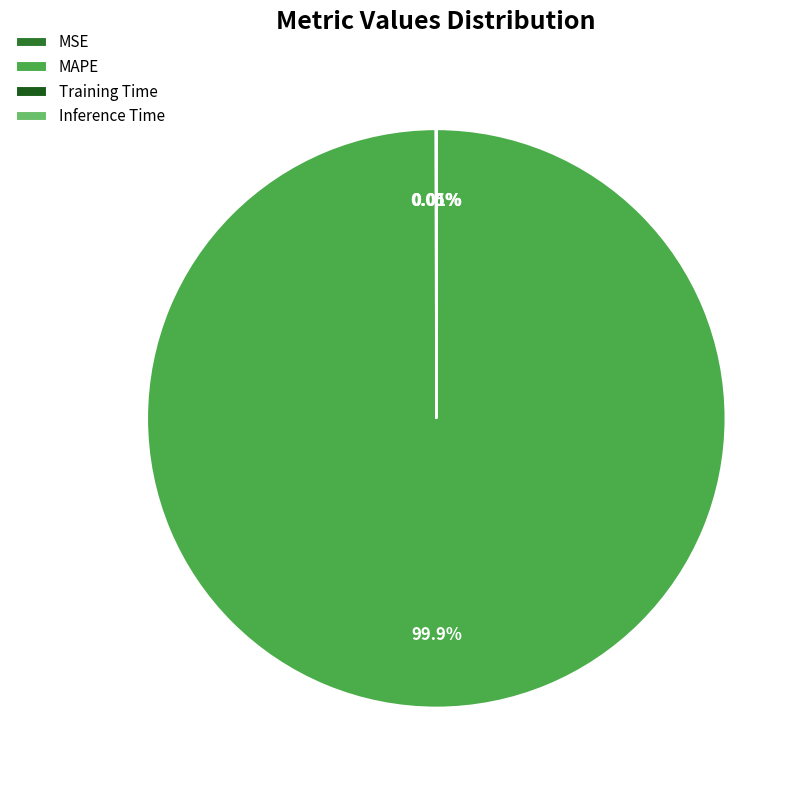

What is the majority slice?

MAPE